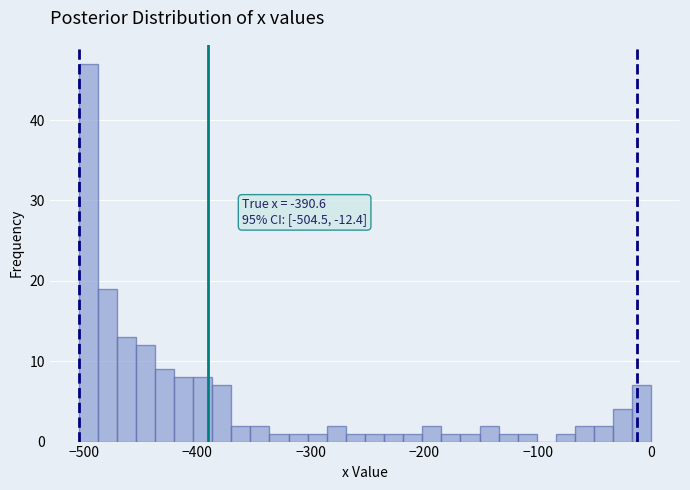

Read against the x-axis, roughly where is the centre of the tallest bar?

-500